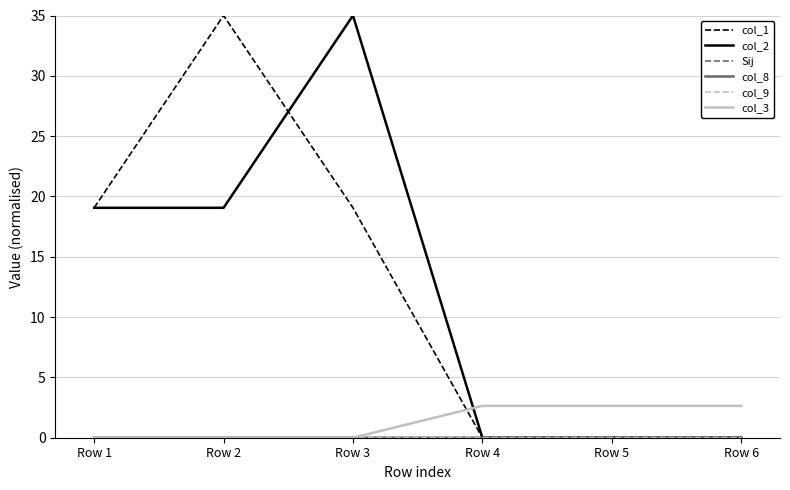

The col_3 series shows 0.0 at Row 2. True or false?

True